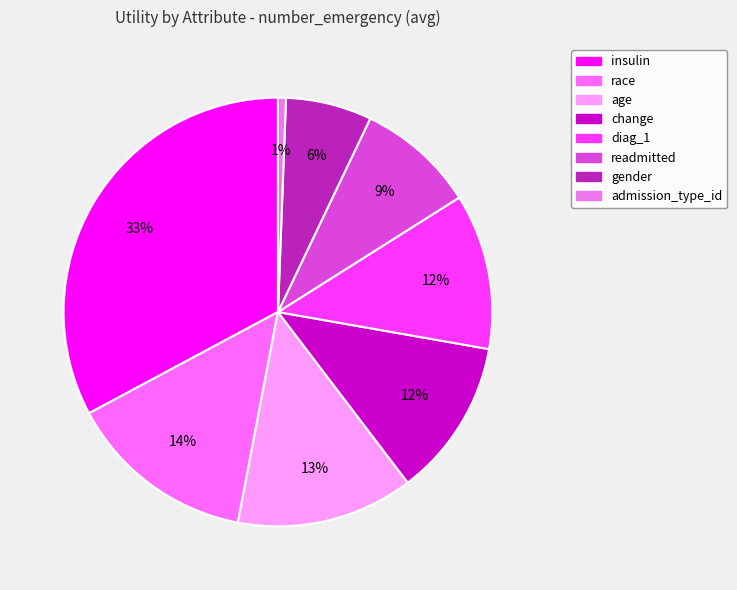

How many slices are in this pie chart?

8